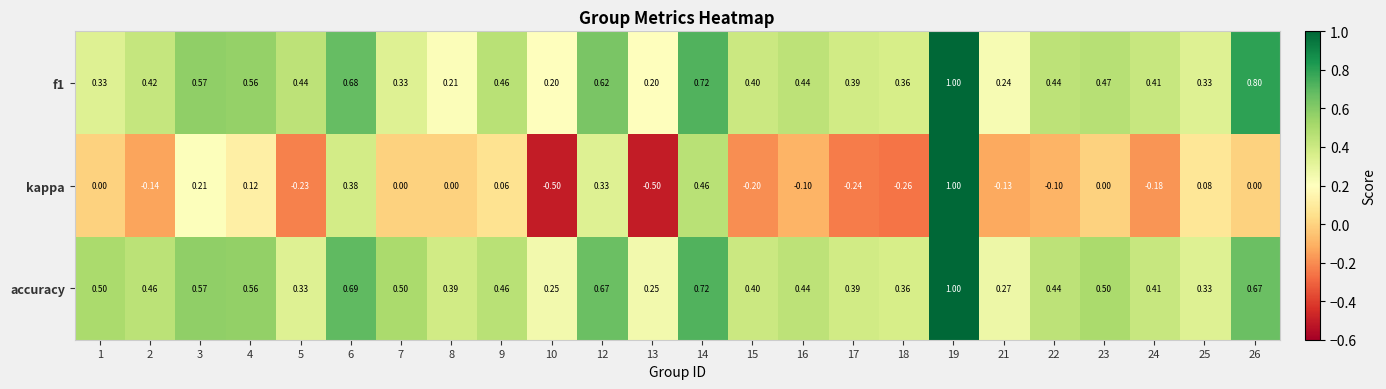

Which series has the widest spread of values?

kappa